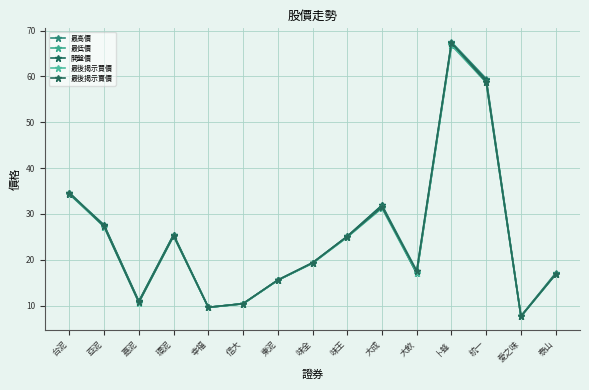

Reading left to right, list all the values displayed in this chart.

最高價: 台泥=34.6	亞泥=27.6	嘉泥=10.9	環泥=25.4	幸福=9.6	信大=10.4	東泥=15.6	味全=19.4	味王=25.1	大成=31.9	大飲=17.6	卜蜂=67.5	統一=59.5	愛之味=7.7	泰山=17.1
最低價: 台泥=34.3	亞泥=27.2	嘉泥=10.7	環泥=25.2	幸福=9.6	信大=10.4	東泥=15.5	味全=19.2	味王=24.9	大成=31.2	大飲=17.0	卜蜂=66.8	統一=58.7	愛之味=7.6	泰山=16.8
開盤價: 台泥=34.4	亞泥=27.6	嘉泥=10.9	環泥=25.4	幸福=9.6	信大=10.4	東泥=15.6	味全=19.3	味王=25.1	大成=31.9	大飲=17.0	卜蜂=67.2	統一=59.2	愛之味=7.7	泰山=16.9
最後揭示買價: 台泥=34.5	亞泥=27.2	嘉泥=10.7	環泥=25.1	幸福=9.6	信大=10.3	東泥=15.5	味全=19.2	味王=24.9	大成=31.4	大飲=17.1	卜蜂=67.0	統一=58.7	愛之味=7.6	泰山=16.8
最後揭示賣價: 台泥=34.6	亞泥=27.2	嘉泥=10.7	環泥=25.2	幸福=9.6	信大=10.4	東泥=15.6	味全=19.3	味王=25.1	大成=31.5	大飲=17.4	卜蜂=67.3	統一=58.8	愛之味=7.6	泰山=16.9